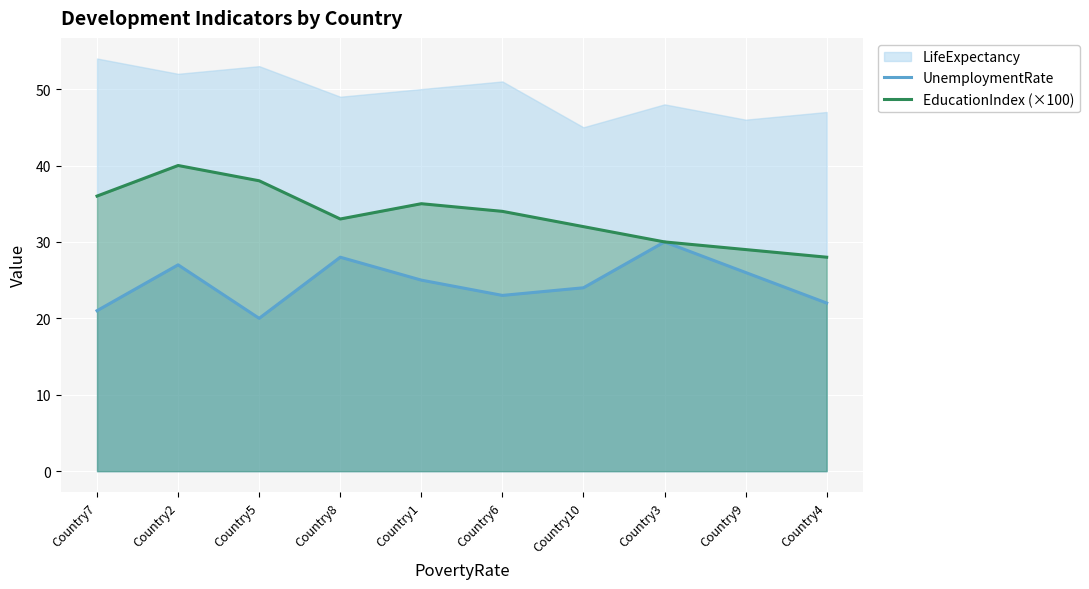

True or false: UnemploymentRate and EducationIndex (×100) intersect in this chart.

False